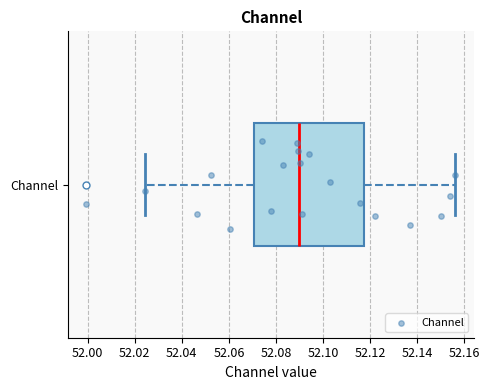

Read this box plot against the x-axis: the position of the median line, the range covered by the box, and the ends of both whiskers. The values are not printed on the chart, so give them approximately, as read against the axis.

median 52.090, box 52.070 to 52.118, whiskers 52.024 to 52.156